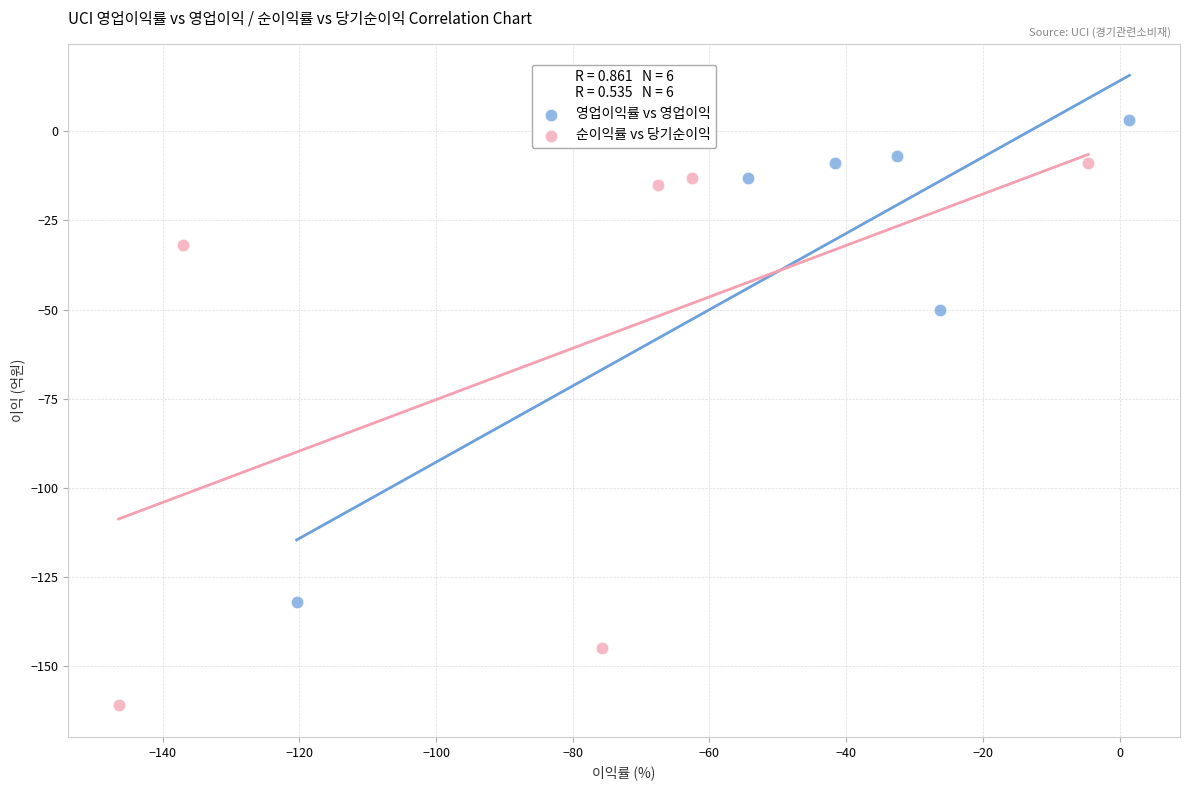

Which series contains the highest Y value?

영업이익률 vs 영업이익